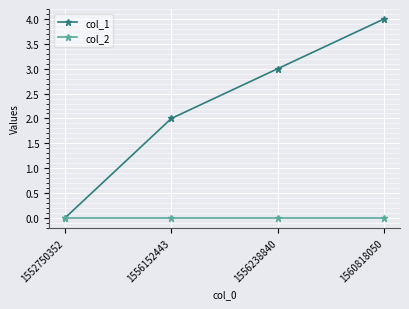

Is this an area chart (filled region under the line)?

No